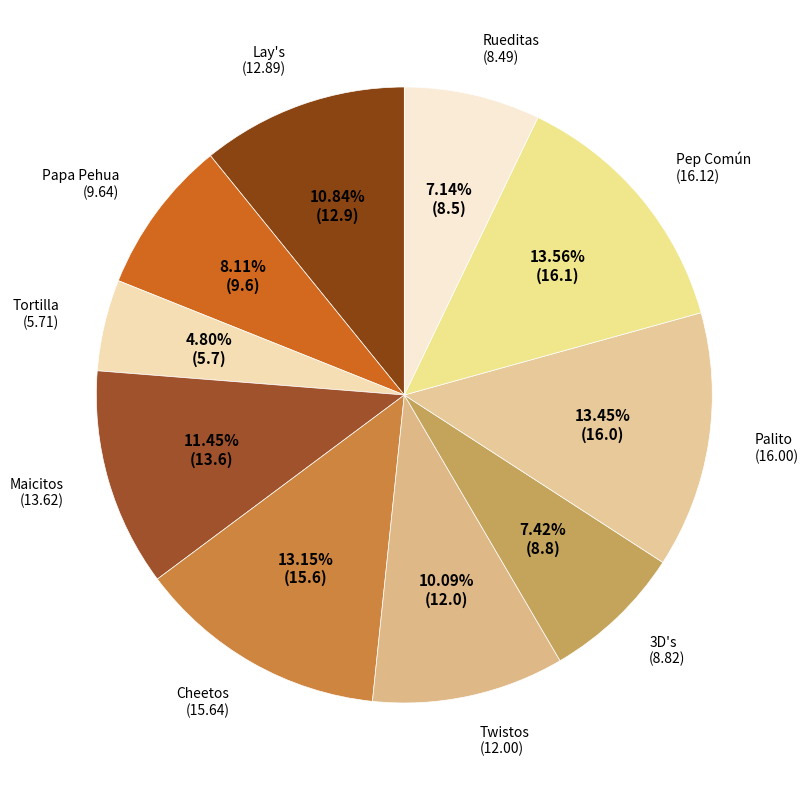

True or false: Twistos accounts for 10% of the total.

True